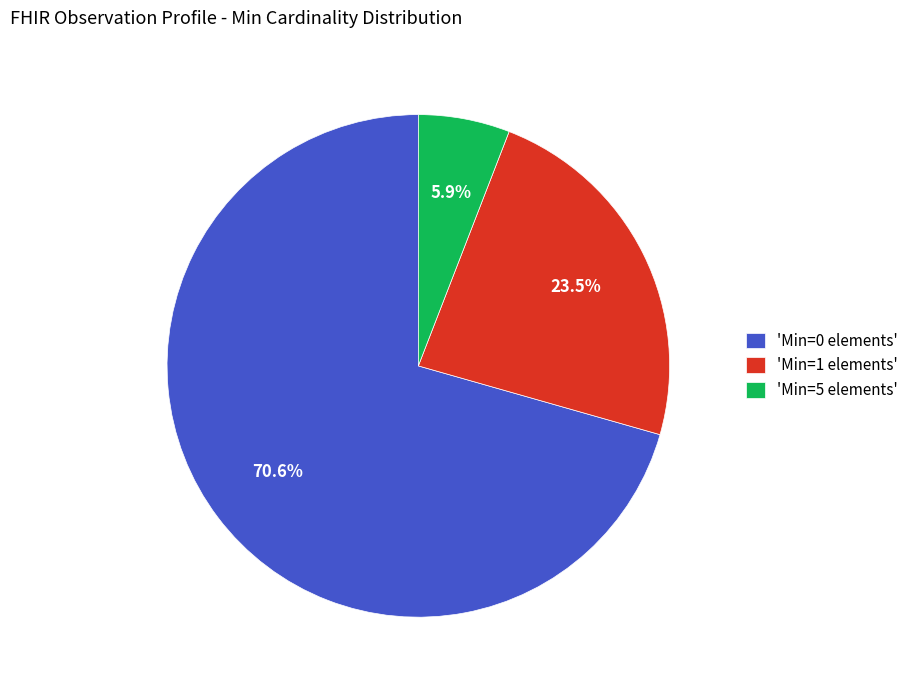

How many slices are in this pie chart?

3